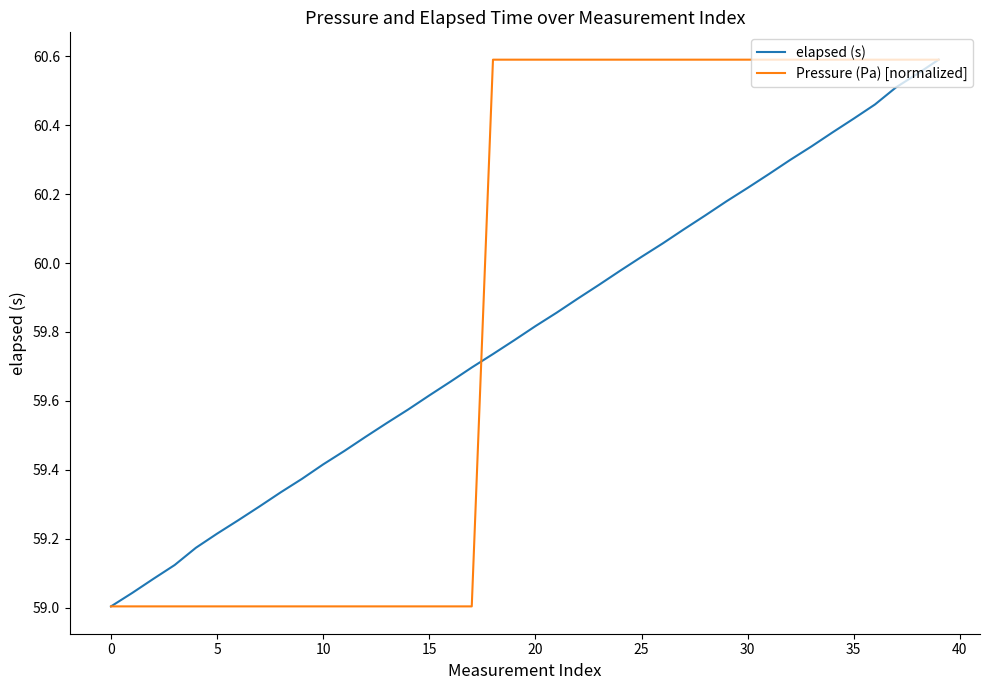

What is the difference between the maximum and second lowest values in the elapsed (s) series?

1.5